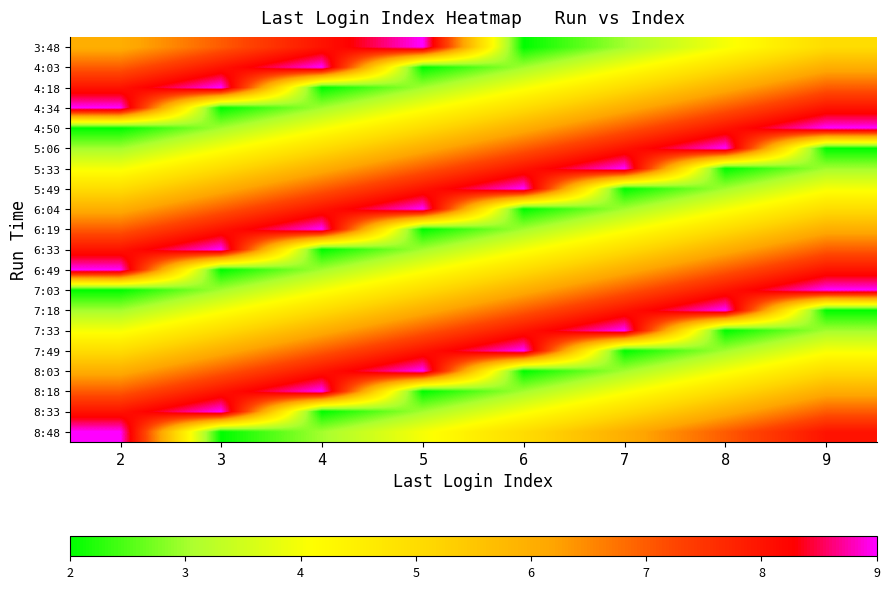

At how many categories does at least one series exceed 5?

8